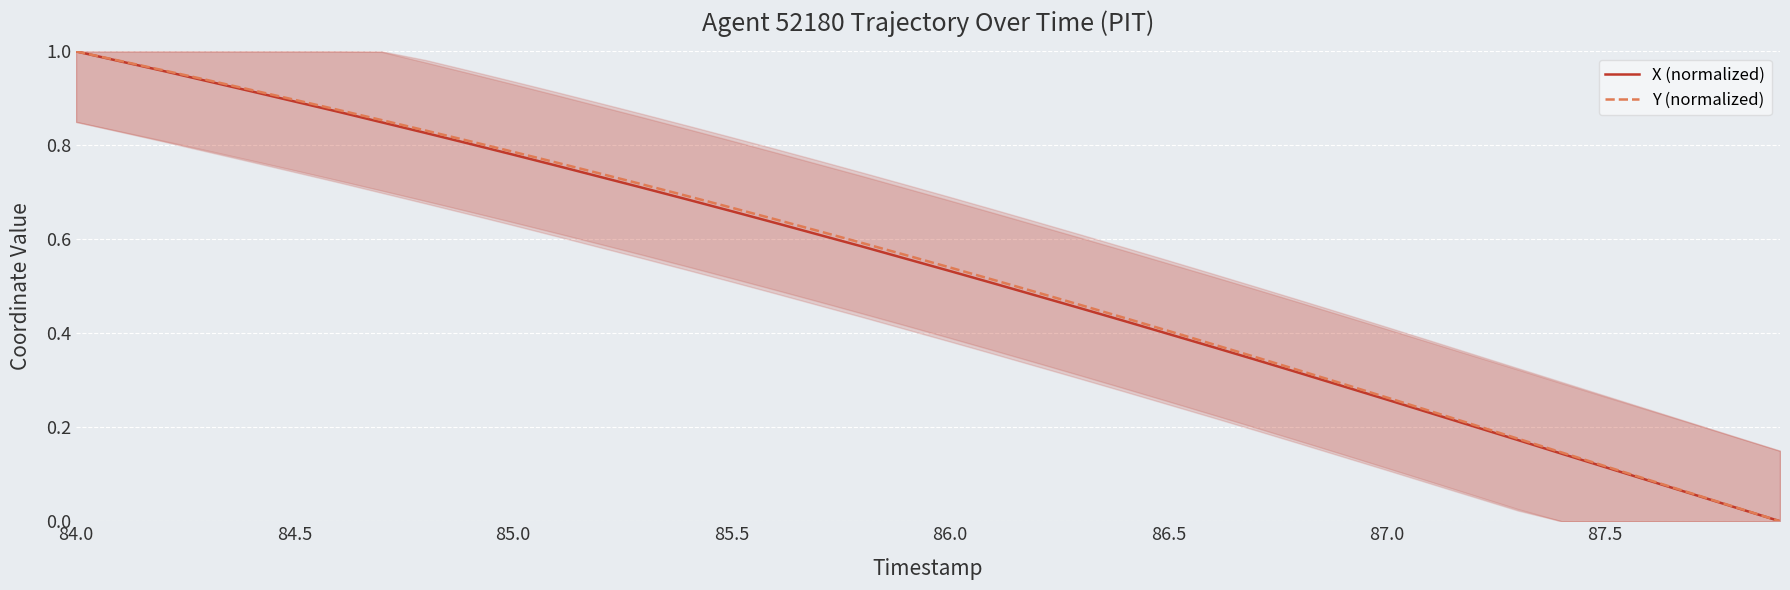

Which label corresponds to the largest value in the chart?

84.0